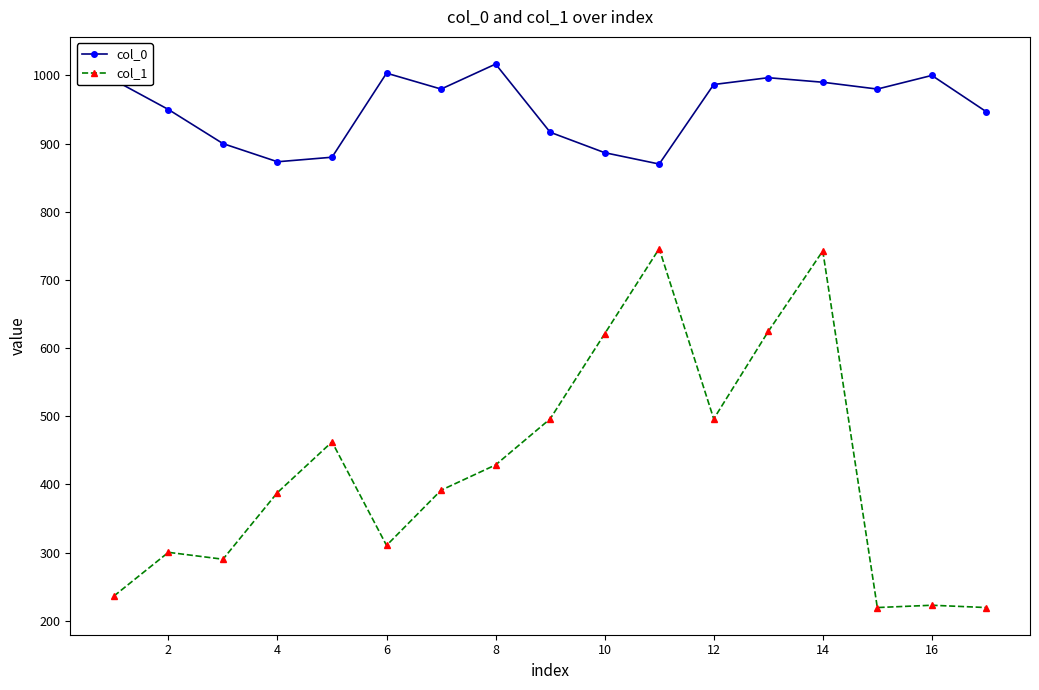

Which series has the widest spread of values?

col_1